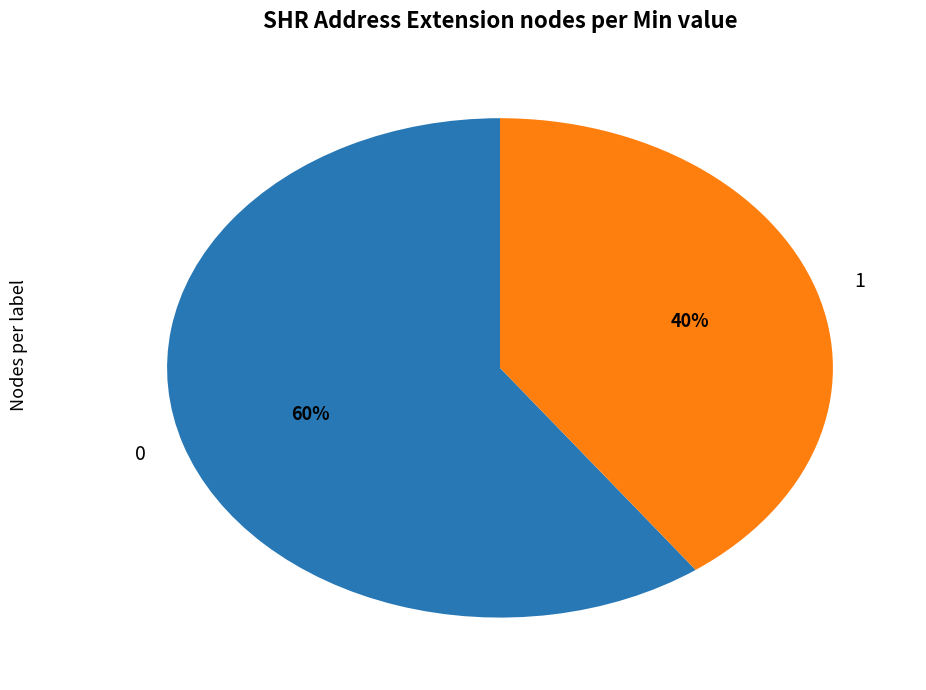

Rank the categories by value from lowest to highest.

1, 0